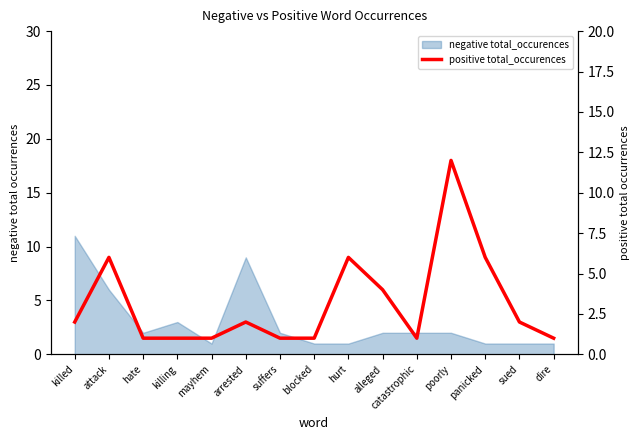

The value at mayhem is 1. True or false?

True